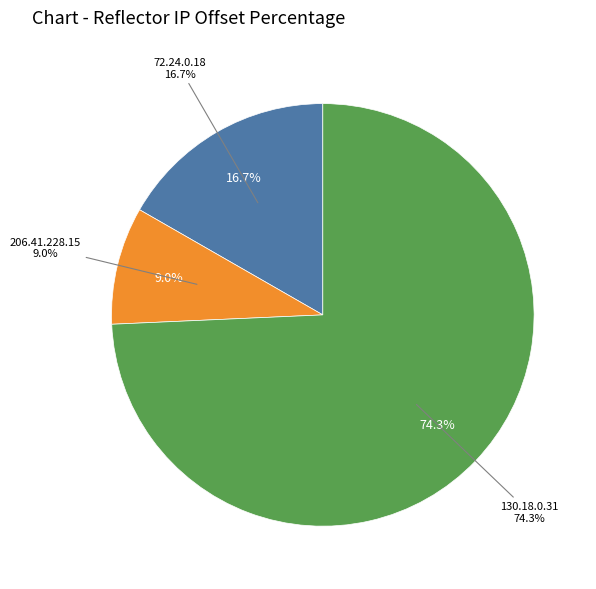

Is there a majority slice in this chart?

Yes